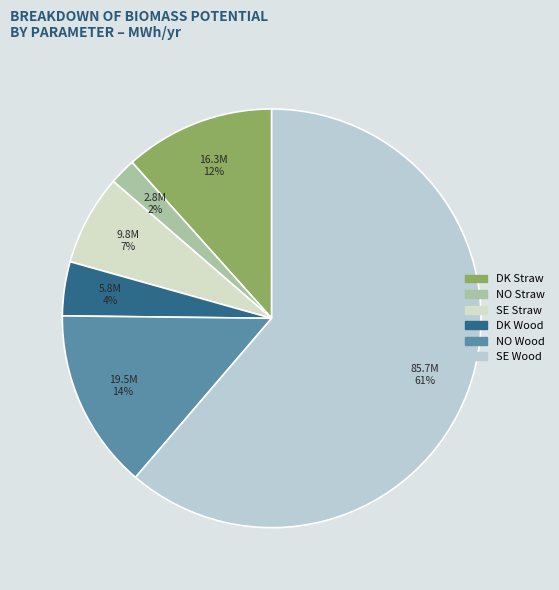

To the nearest percent, what is the difference between the largest and smallest slice percentages?

59%